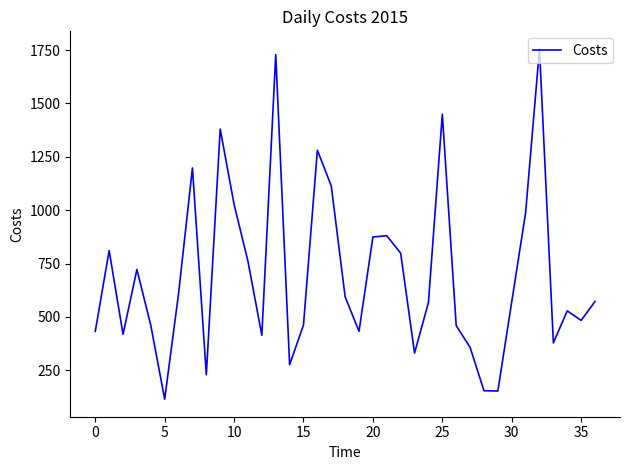

What is the difference between the maximum and minimum values?

1641.2